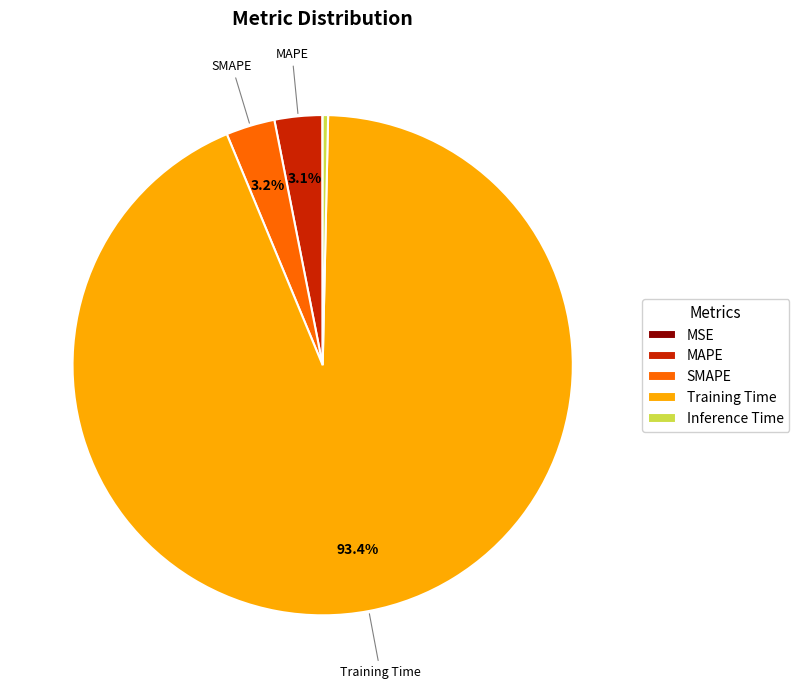

Does any single category account for the majority?

Yes